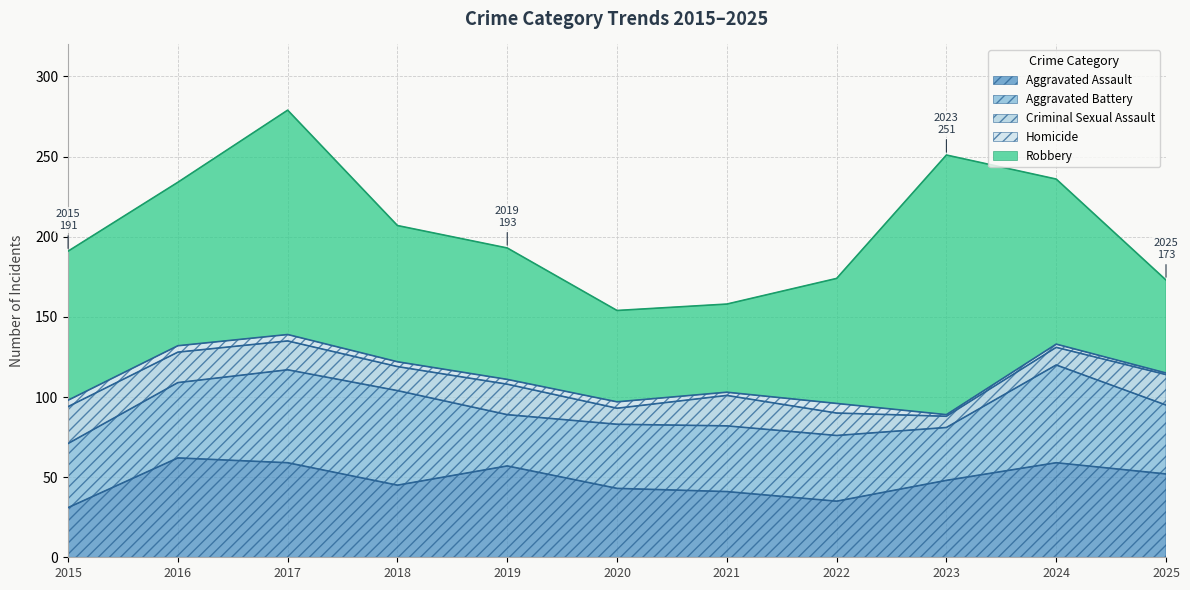

Which series has the largest range (max minus min)?

Robbery